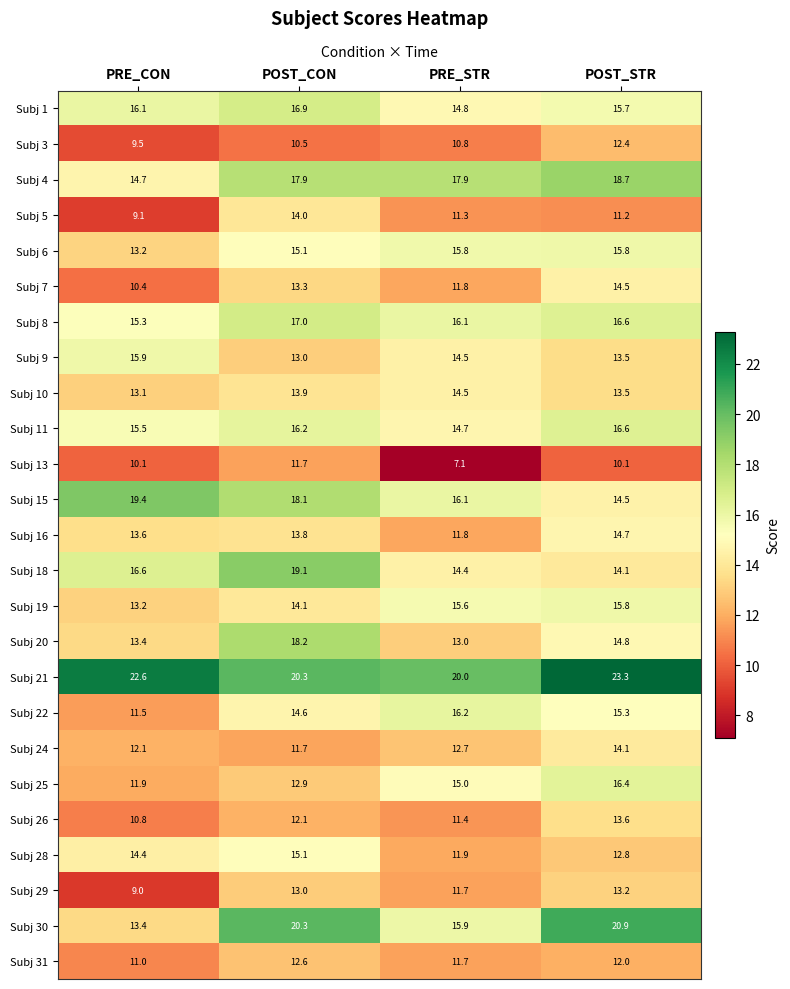

What is the total value across all series at PRE_CON?

335.8